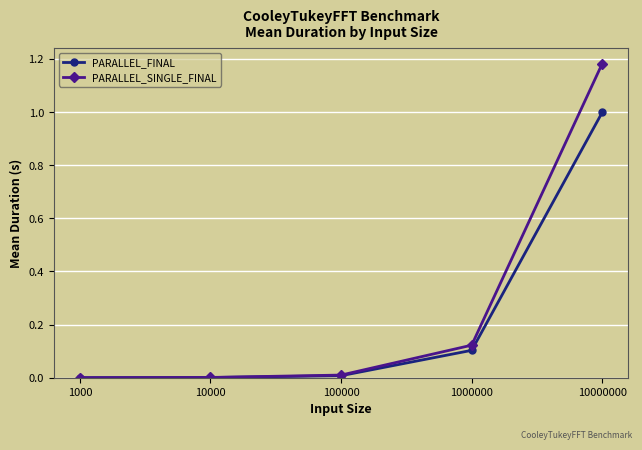

Which series has the largest range (max minus min)?

PARALLEL_SINGLE_FINAL